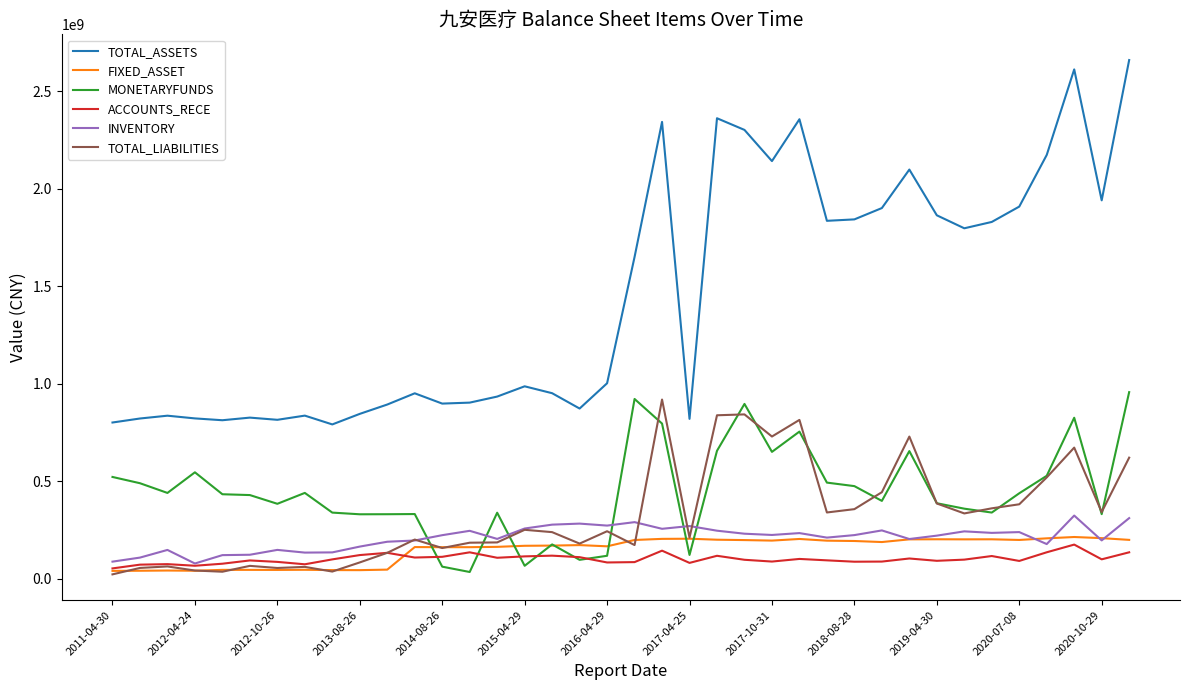

Which series has the widest spread of values?

TOTAL_ASSETS